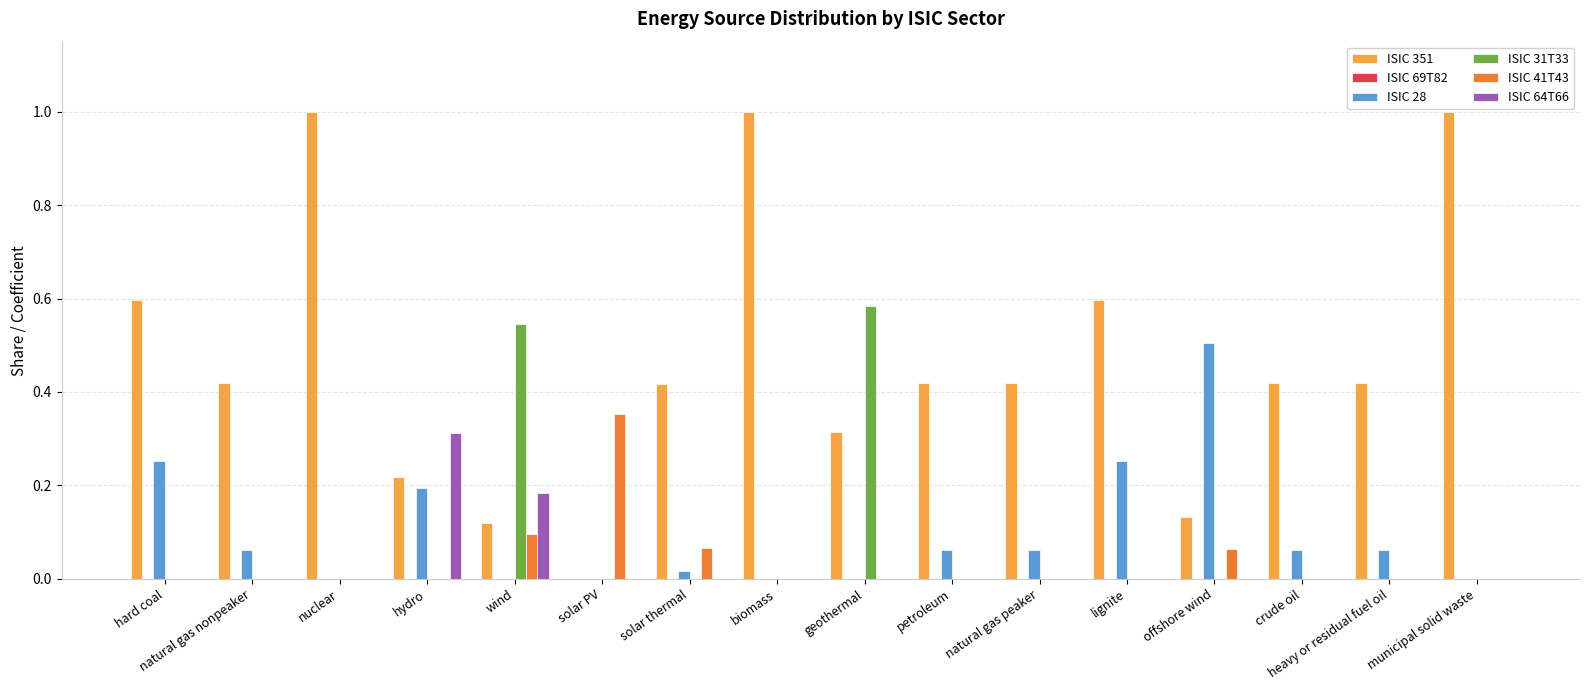

Which series has the largest total across all categories?

ISIC 351